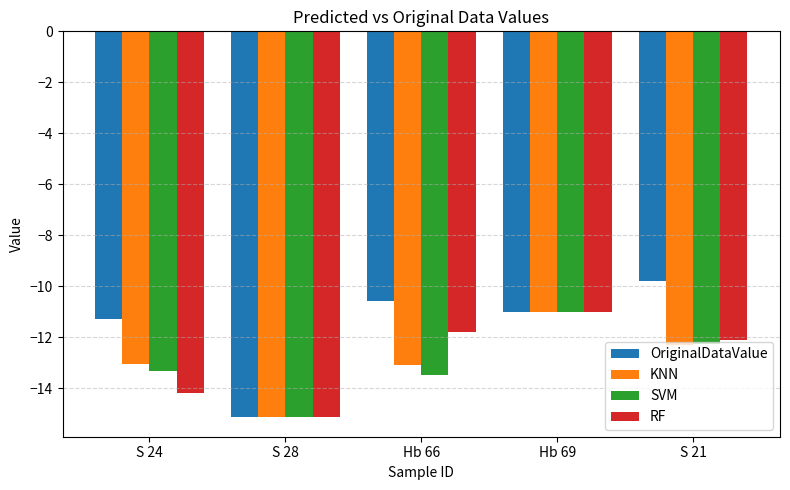

How many series are shown in this chart?

4